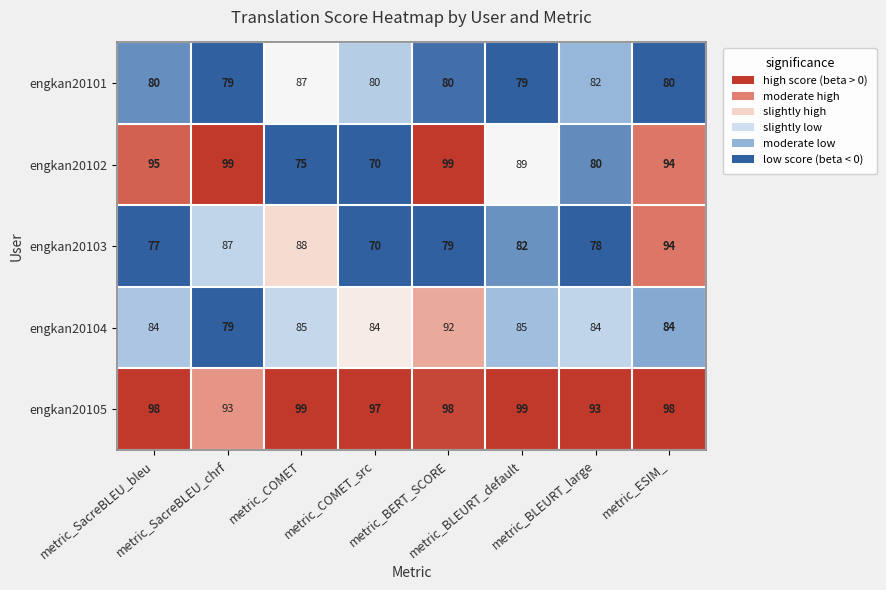

Which series has the largest range (max minus min)?

engkan20102